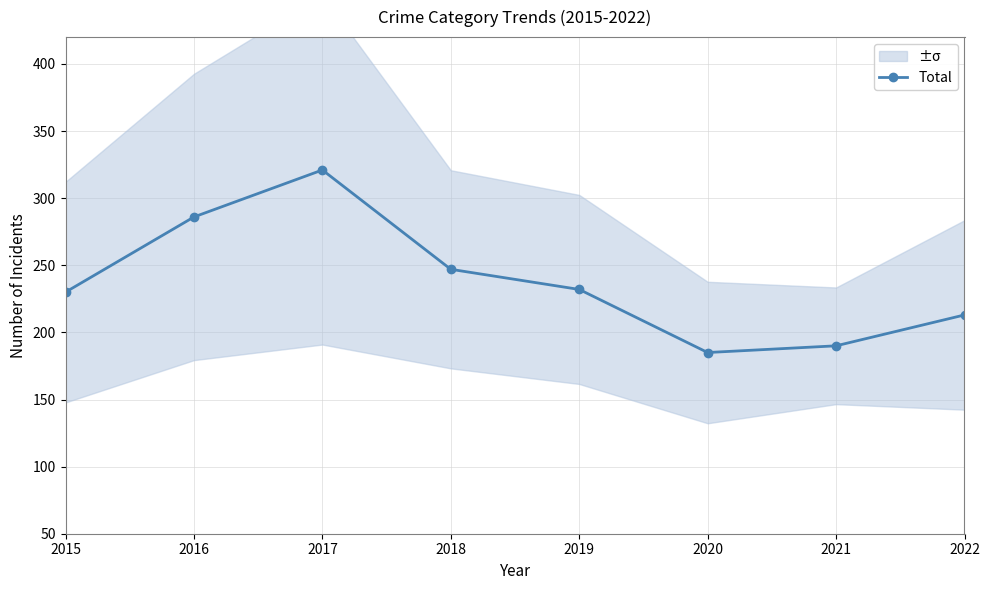

True or false: the data shows 213 at 2022.

True